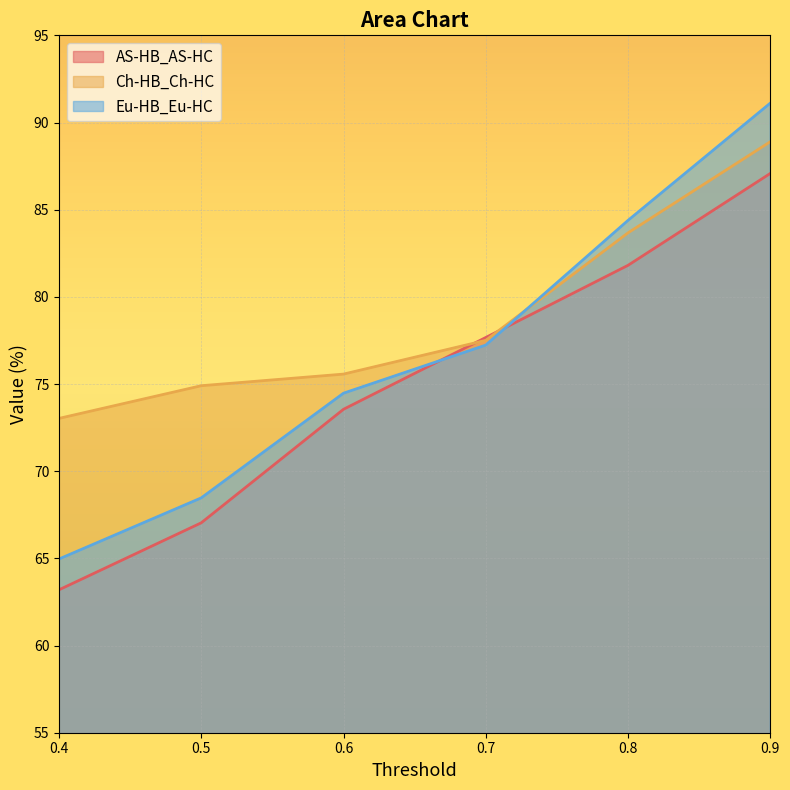

True or false: AS-HB_AS-HC has a value of 33.1 at 0.6.

False